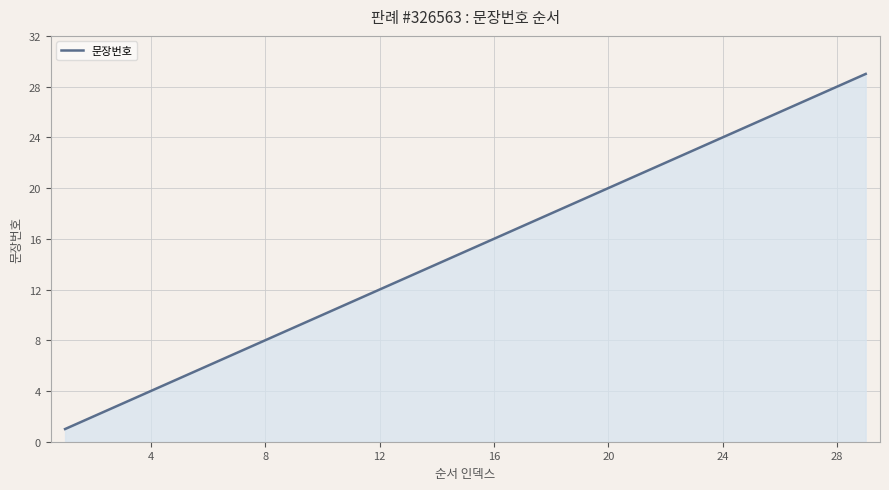

What is the smallest value displayed?

1